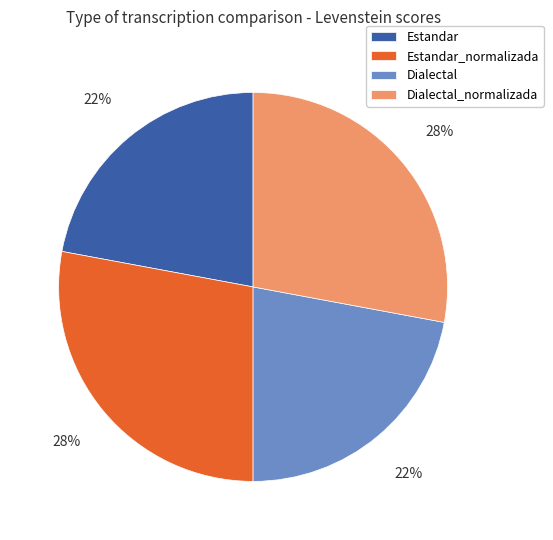

Approximately how many times larger is the value at Dialectal_normalizada compared to Dialectal?

1.3